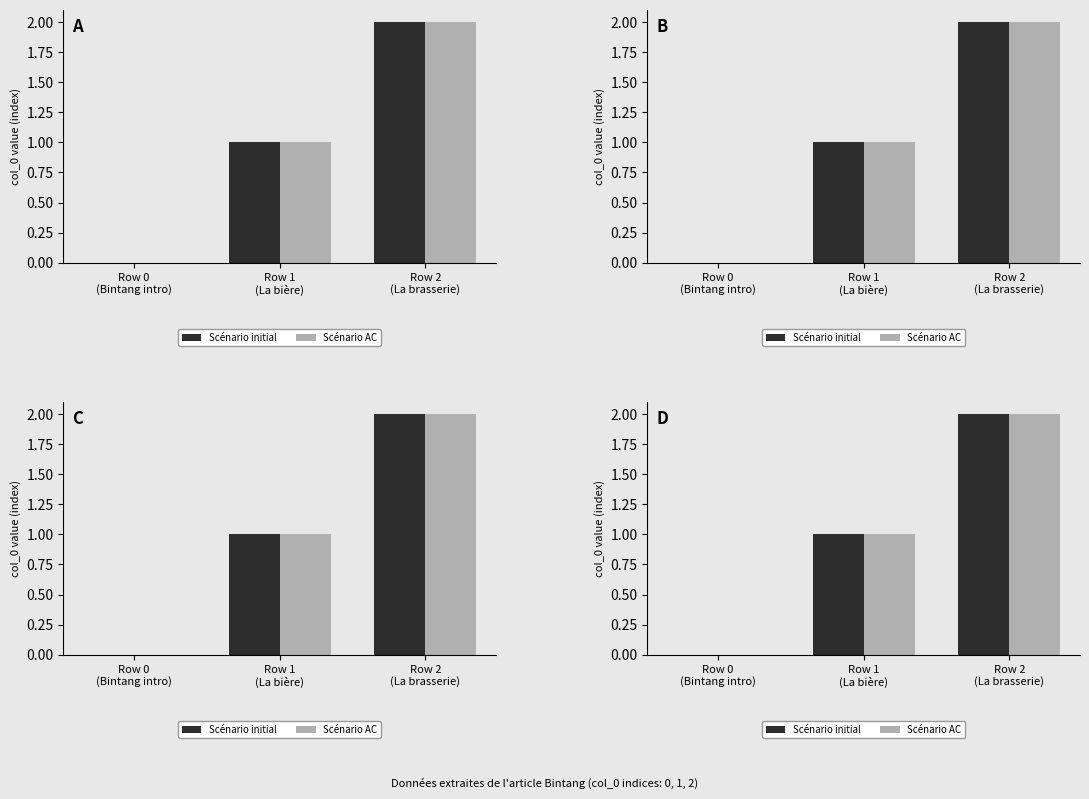

Rank the series at Row 1
(La bière) from lowest to highest value.

Scénario initial, Scénario AC